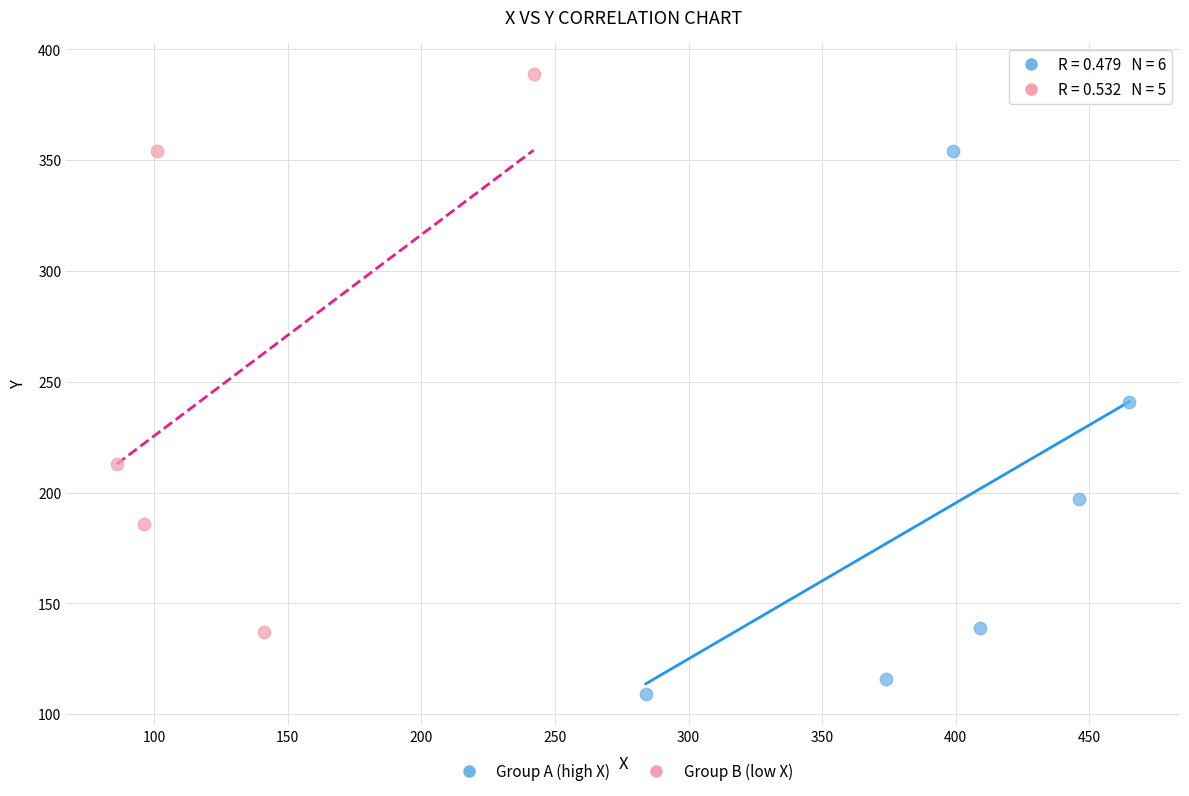

Which series reaches the maximum Y coordinate?

Group B (low X)